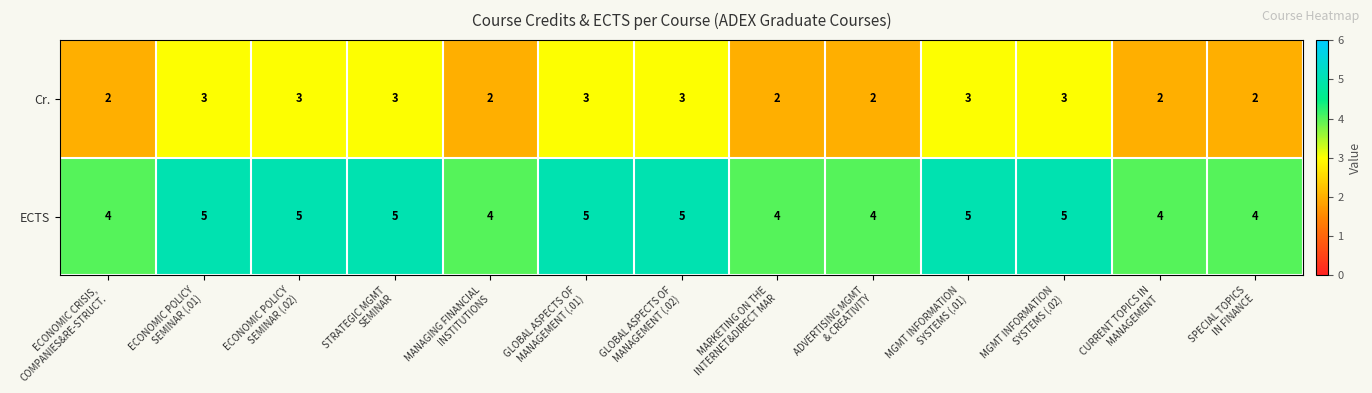

At how many categories does at least one series exceed 3?

13